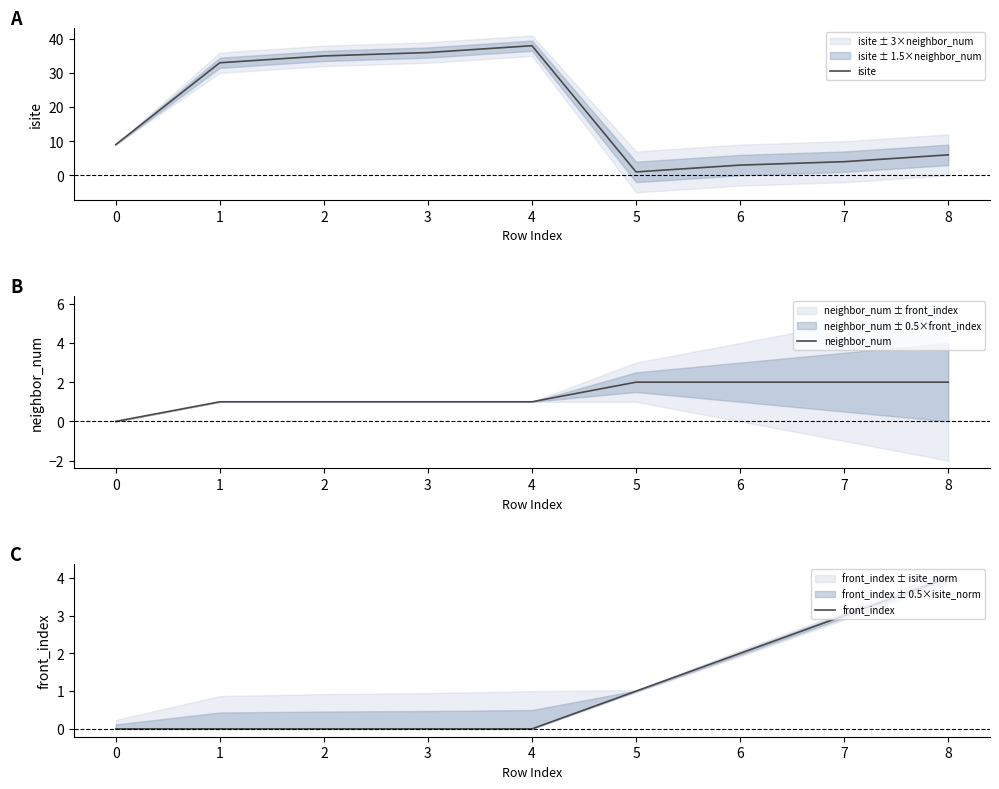

Is it true that neighbor_num equals 2 at 6?

True